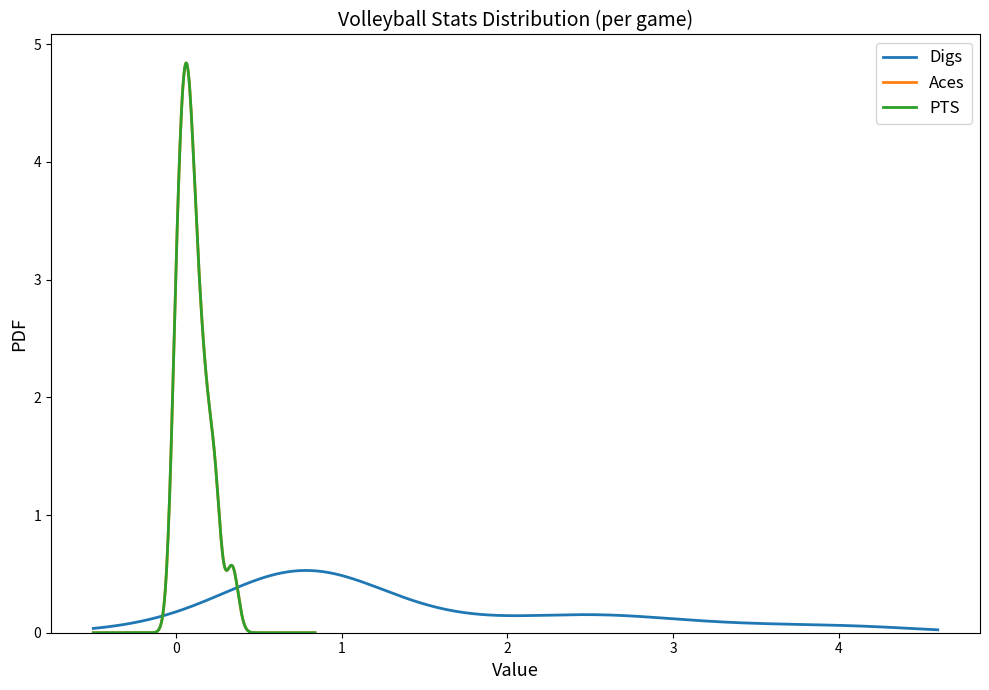

Which series has the largest total across all categories?

Digs